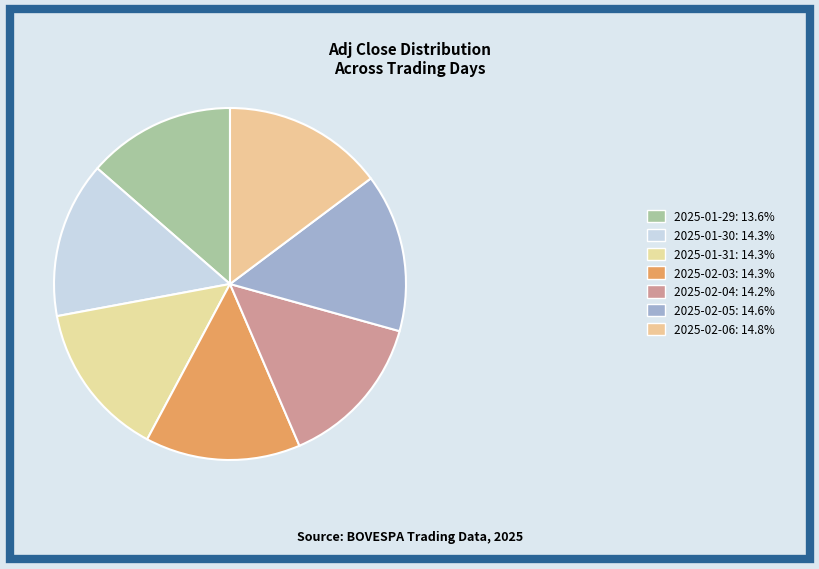

Is it true that 2025-02-04 is 14% of the pie?

True